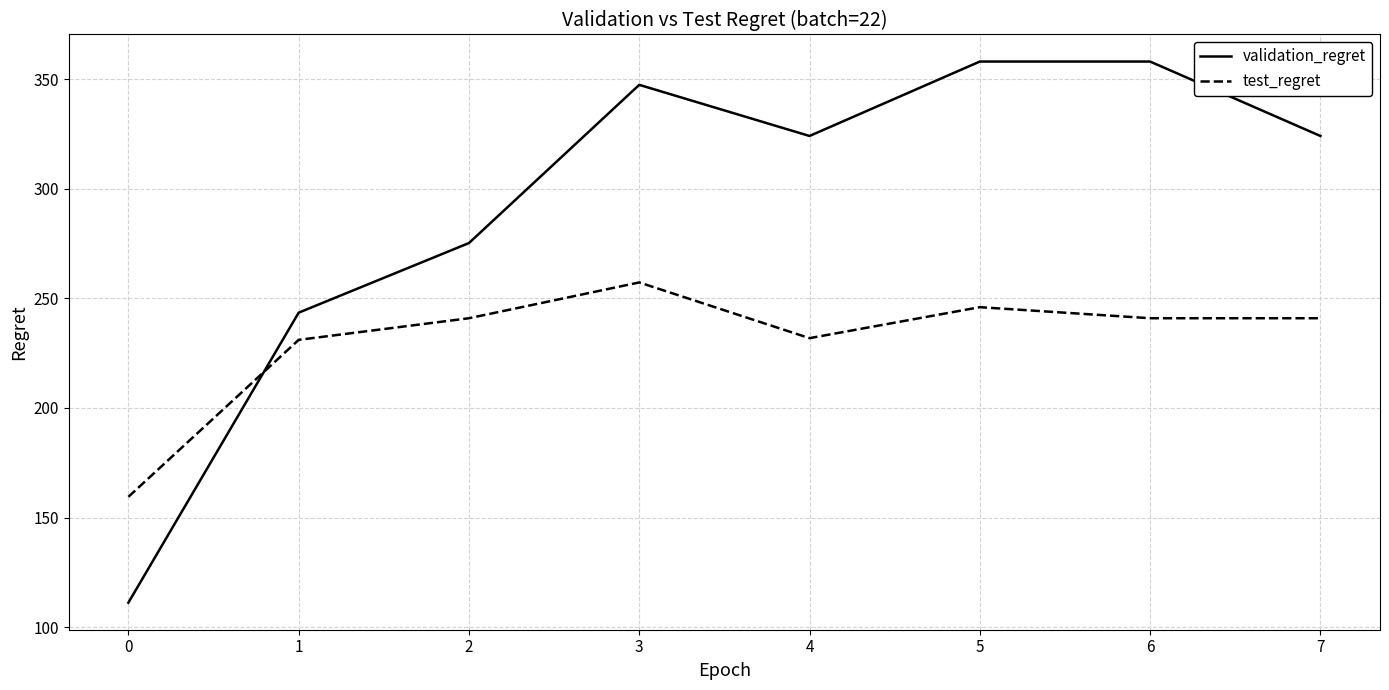

How many interior local valleys does the validation_regret series have?

1